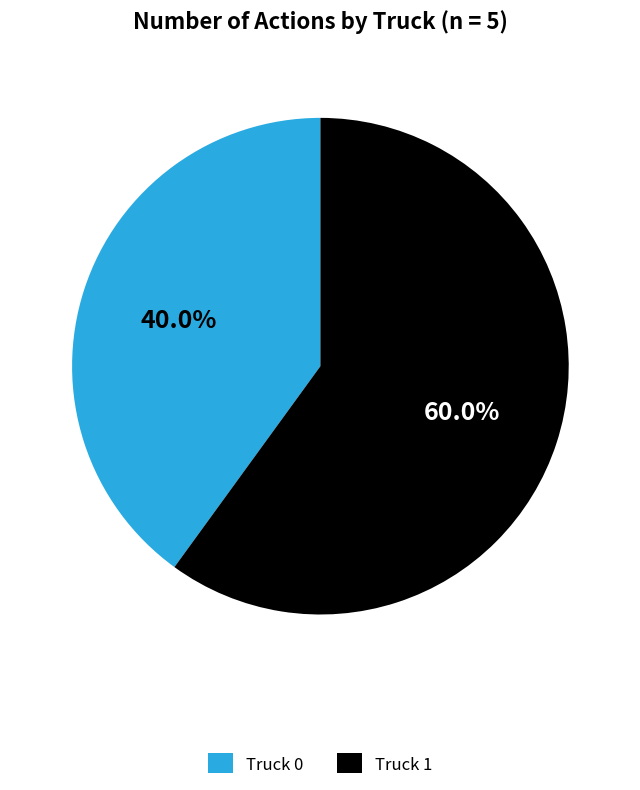

The Truck 0 slice represents 52% of the pie. True or false?

False